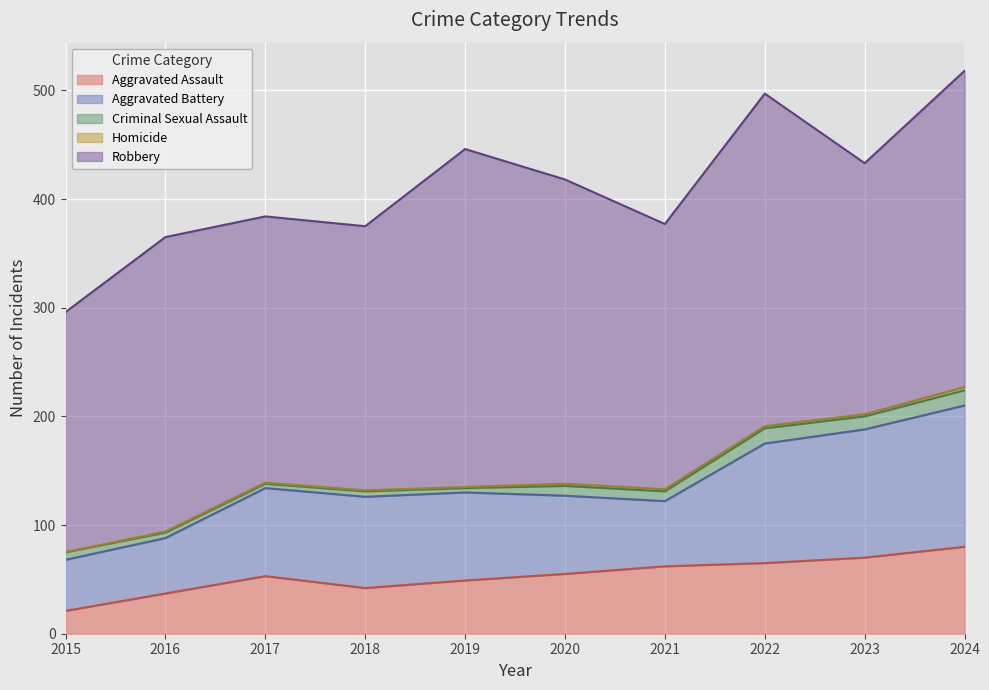

What is the difference between the maximum and minimum values in the Robbery series?

90